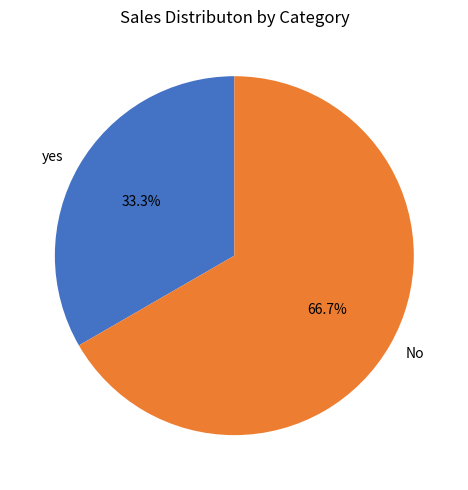

How much of the chart is everything except No?

33.3%